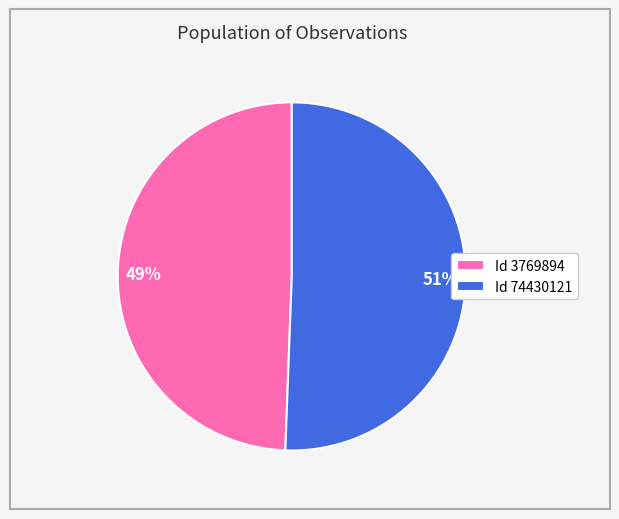

Which has a higher value, 51% or 49%?

51%